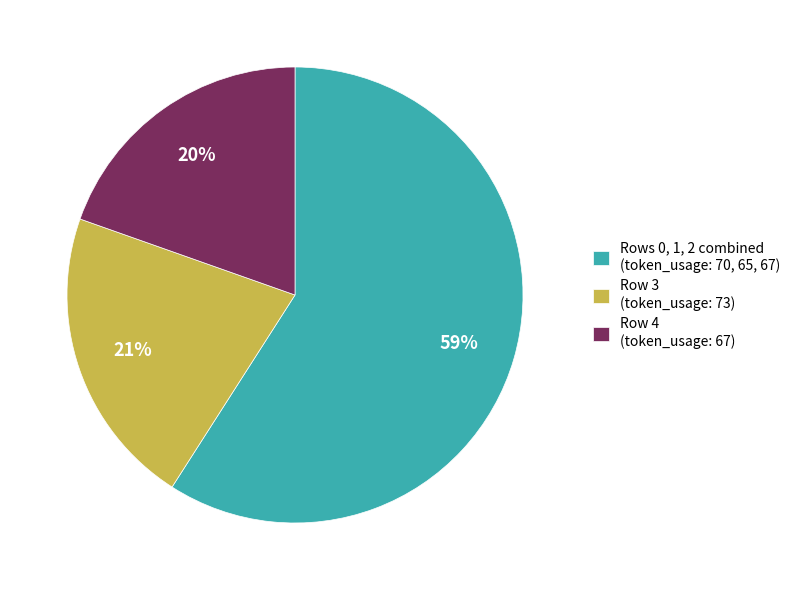

Is the sum of Rows 0, 1, 2 combined (token_usage: 70, 65, 67) and Row 4 (token_usage: 67) greater than half?

Yes